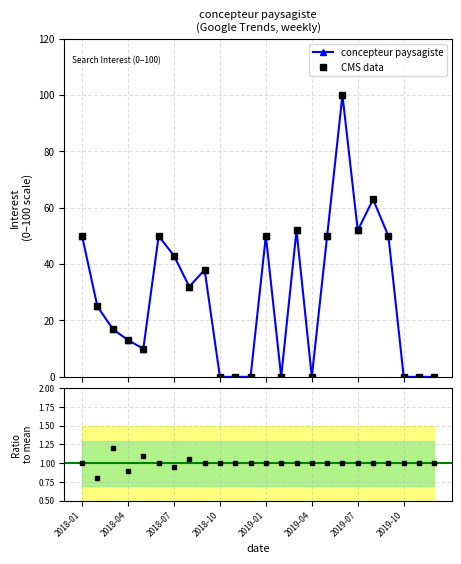

True or false: the data shows -48 at 2019-11.

False